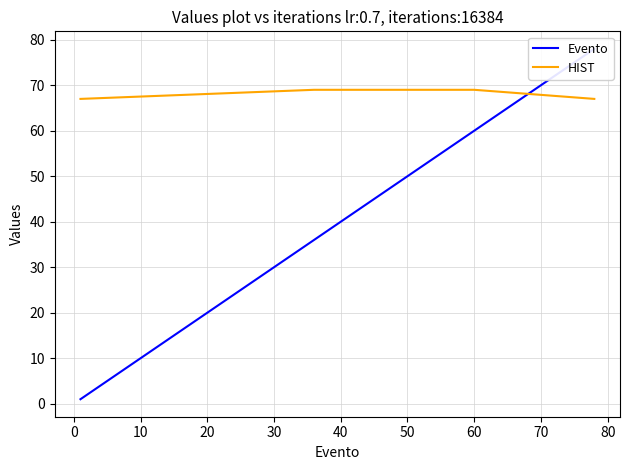

What is the lowest value of the HIST series?

67